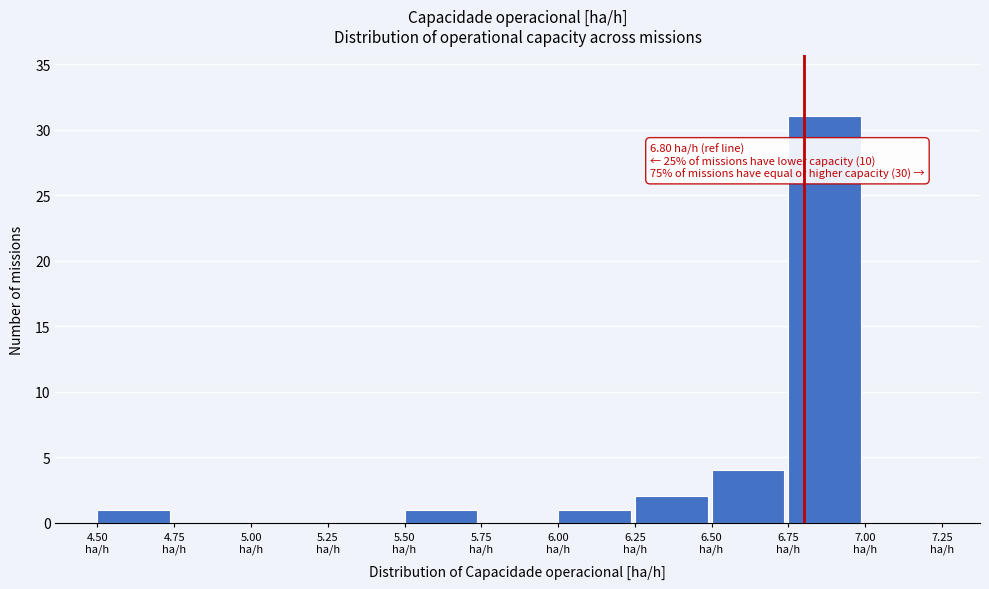

Which range on the x-axis has the tallest bar?

6.75 to 7.00